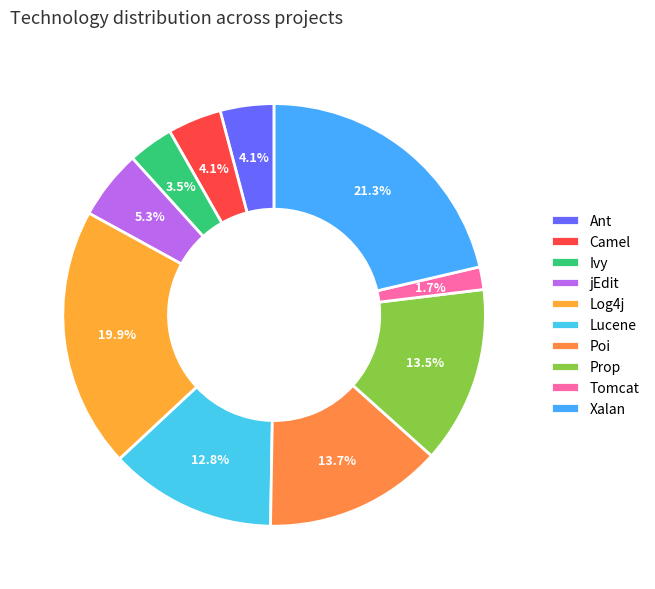

Is there any slice that represents more than half of the pie?

No